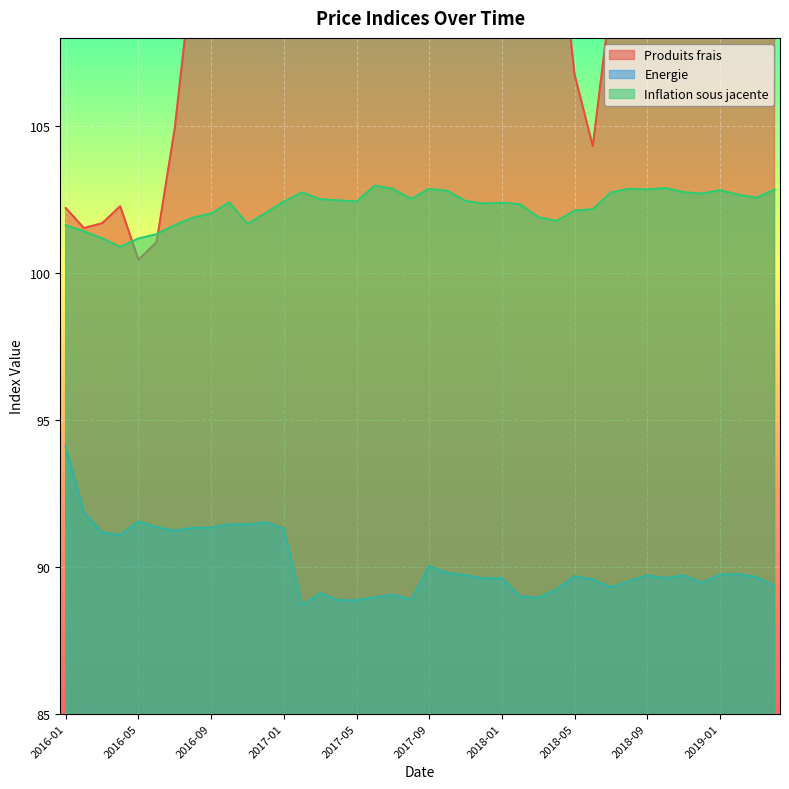

What is the spread (max minus min) of values at 2019-04?

23.6